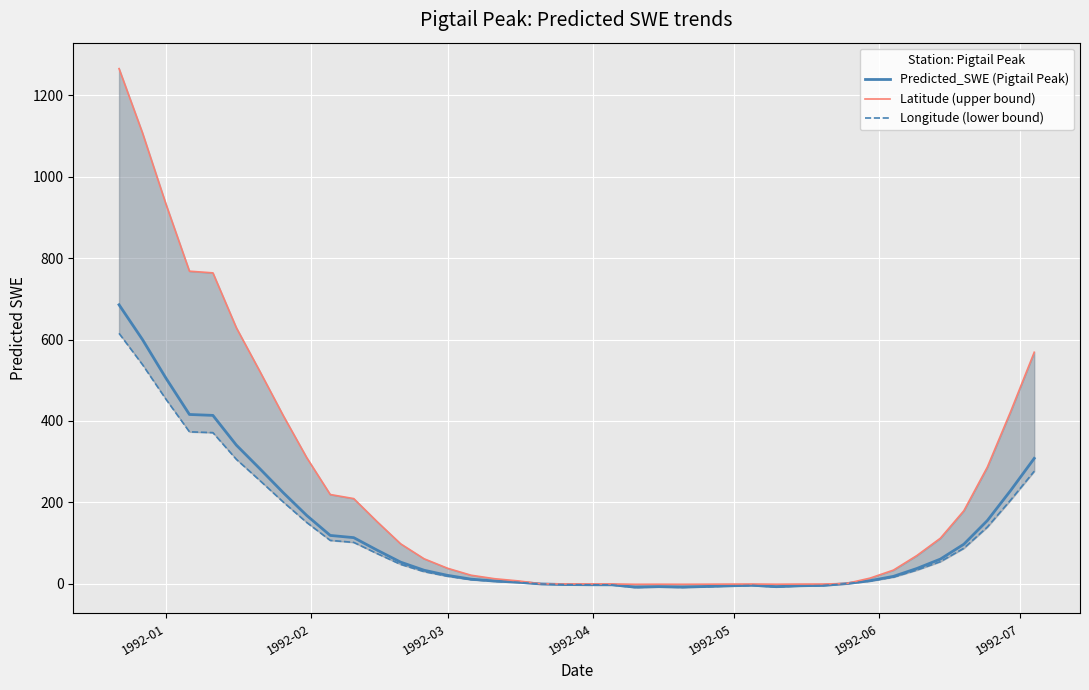

What is the value of the Longitude (lower bound) point at the 1st from the left?

615.1